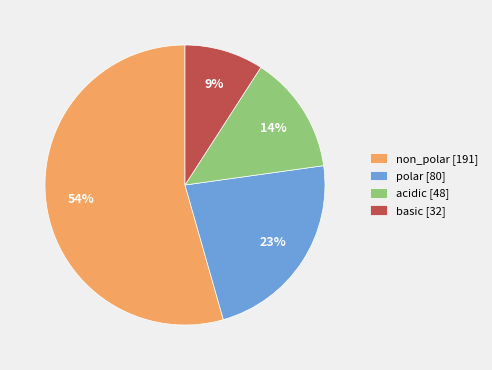

Combined, do basic and acidic account for over 50%?

No